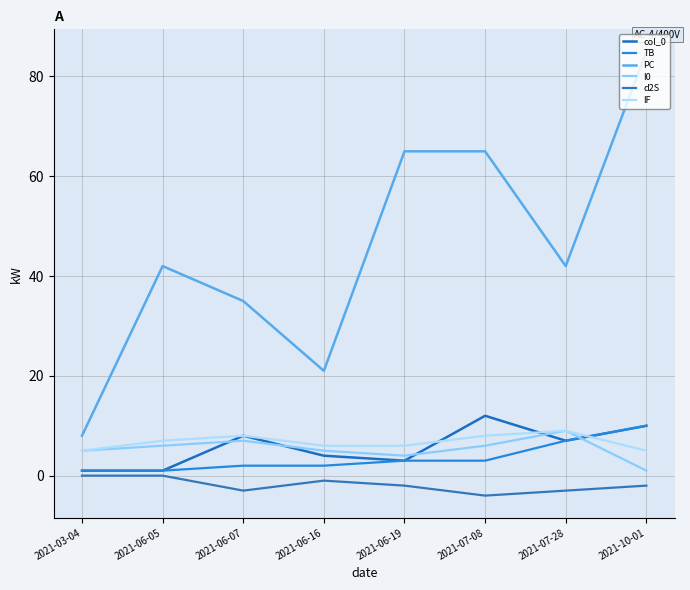

Between 2021-07-28 and 2021-06-19, which is larger?

2021-07-28